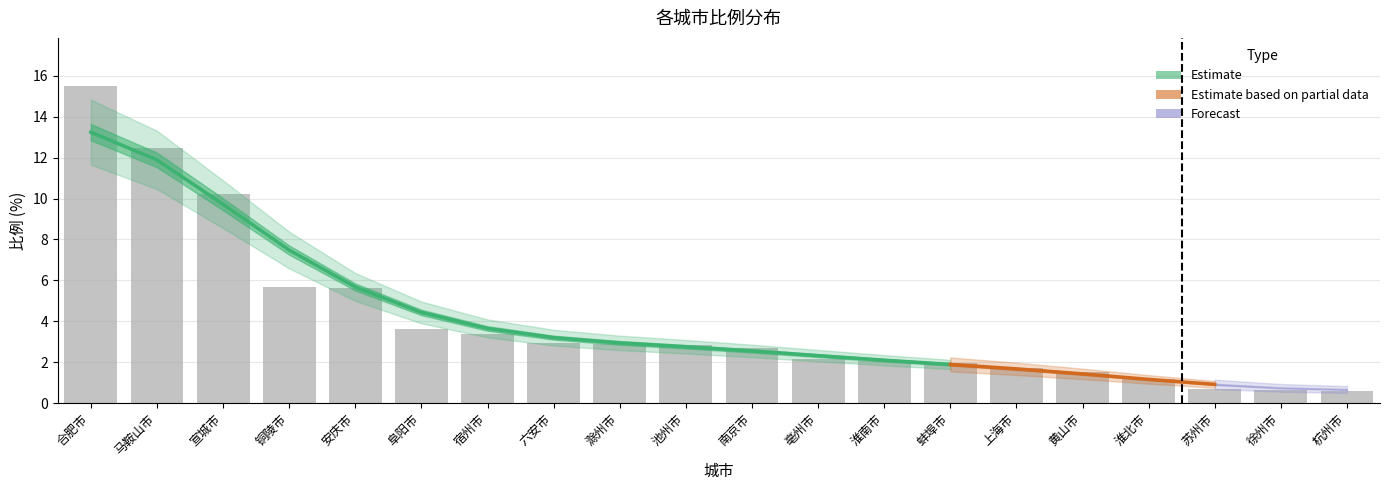

At which category does the chart reach its peak across all series?

合肥市